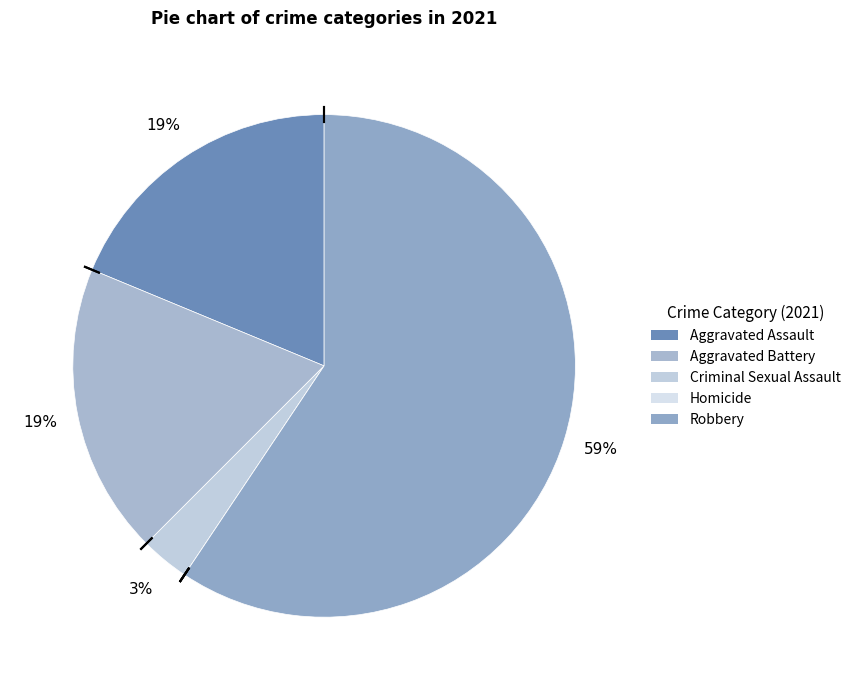

True or false: Criminal Sexual Assault accounts for 1% of the total.

False